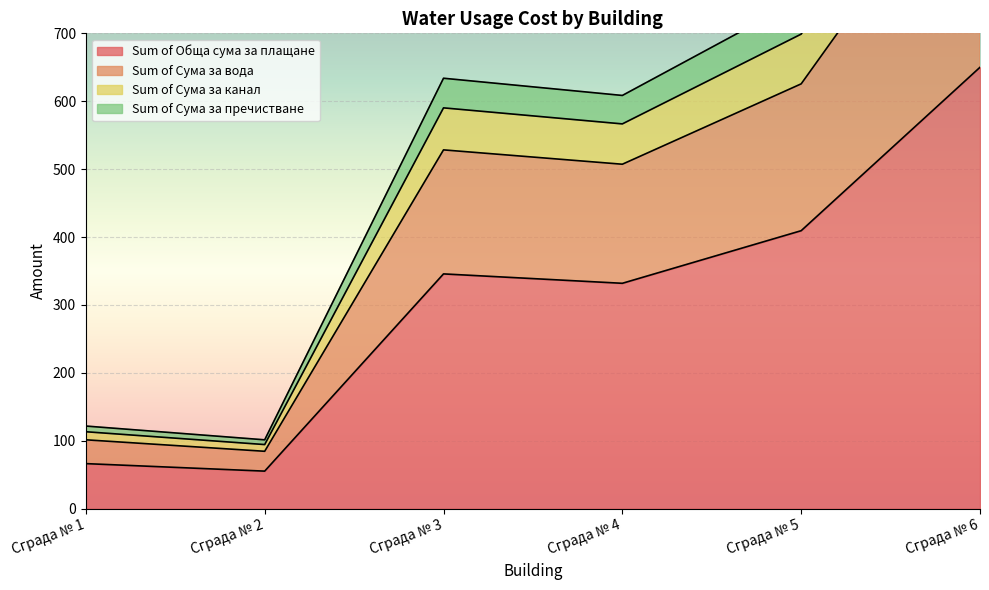

The value of Sum of Обща сума за плащане at Сграда № 4 is 214.6. True or false?

False